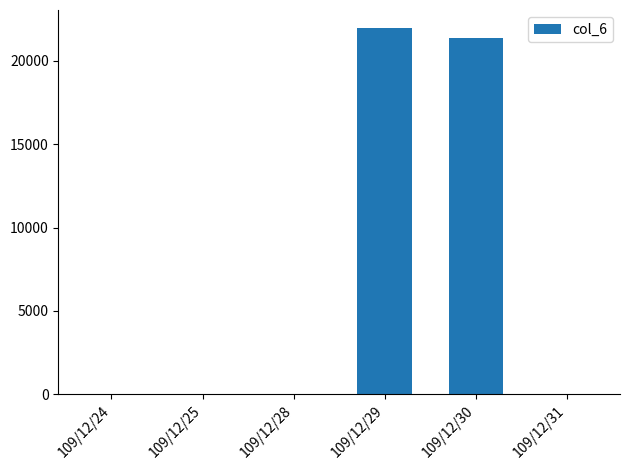

The value at 109/12/31 is 0. True or false?

True